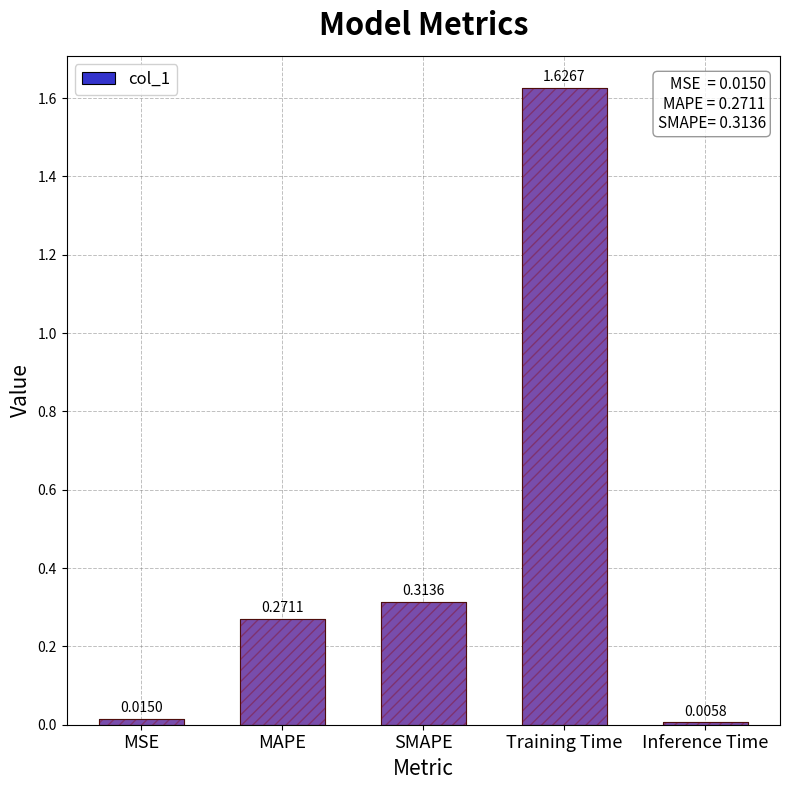

Does the chart contain any negative values?

No